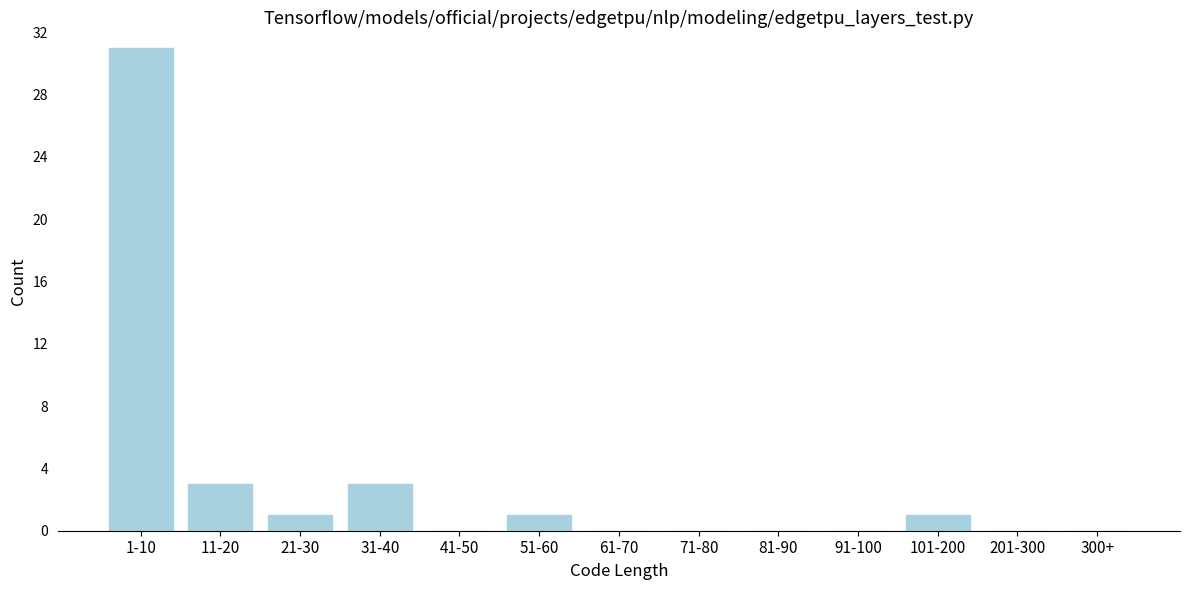

Reading left to right, extract all data points from this chart.

1-10=31	11-20=3	21-30=1	31-40=3	41-50=0	51-60=1	61-70=0	71-80=0	81-90=0	91-100=0	101-200=1	201-300=0	300+=0